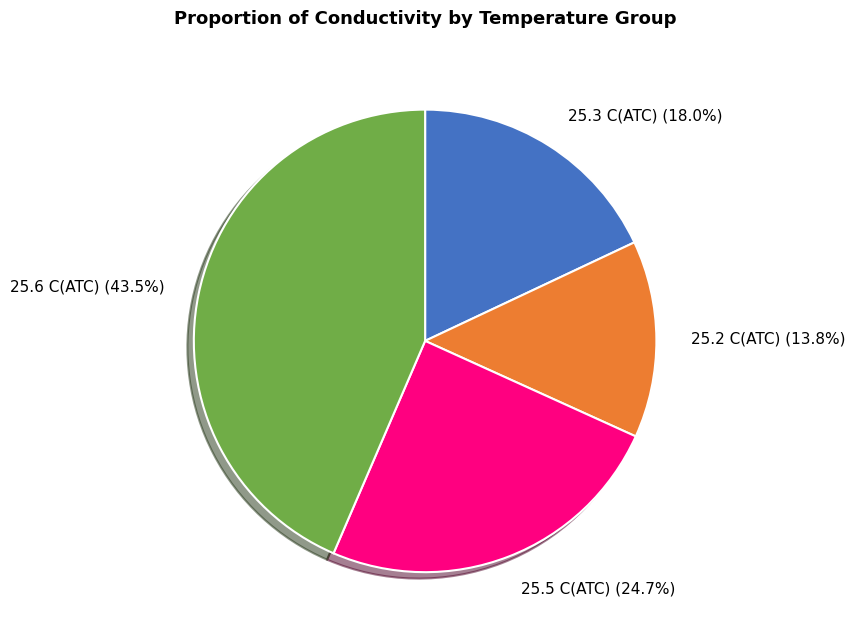

Count the number of slices in the pie.

4